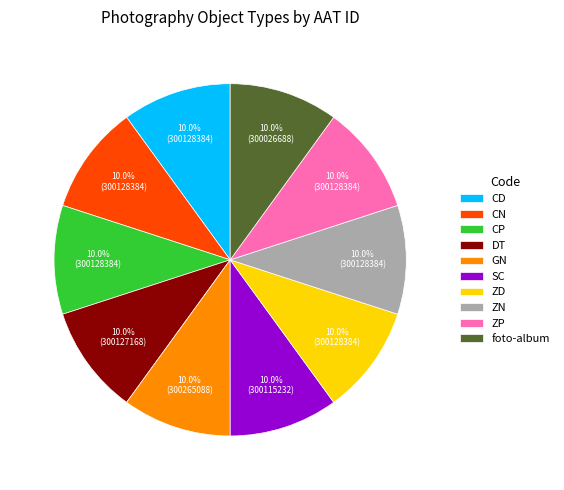

What is the ratio of the value at CP to the value at ZN?

1.0